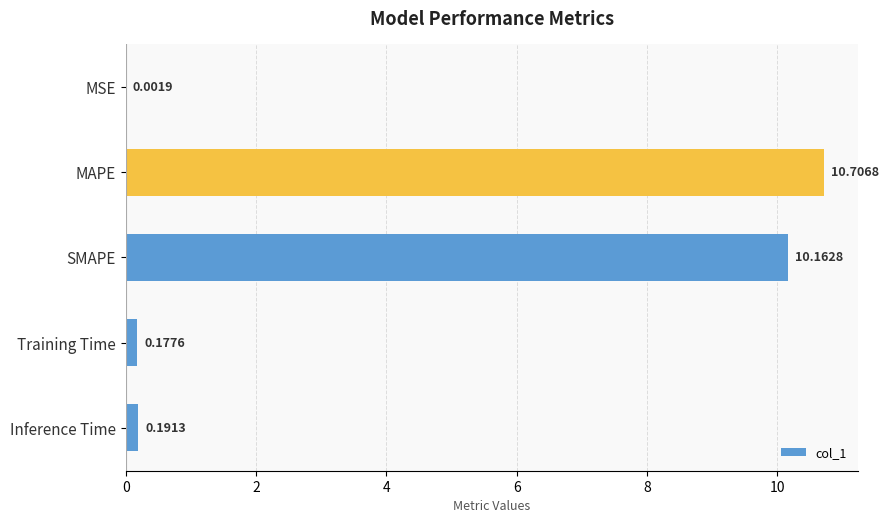

What is the sum of all values?

21.2